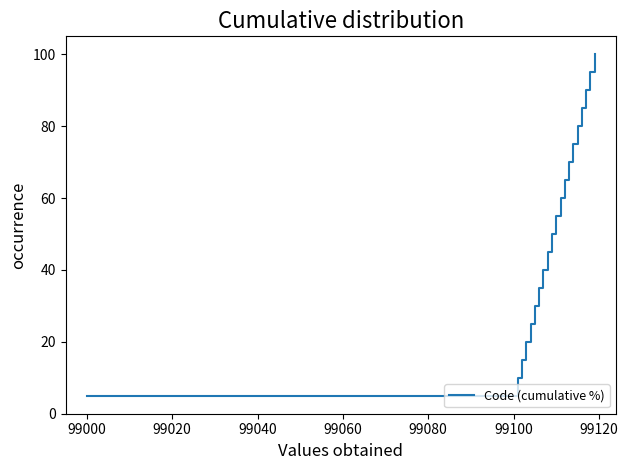

What is the difference between the second highest and minimum values?

90.0